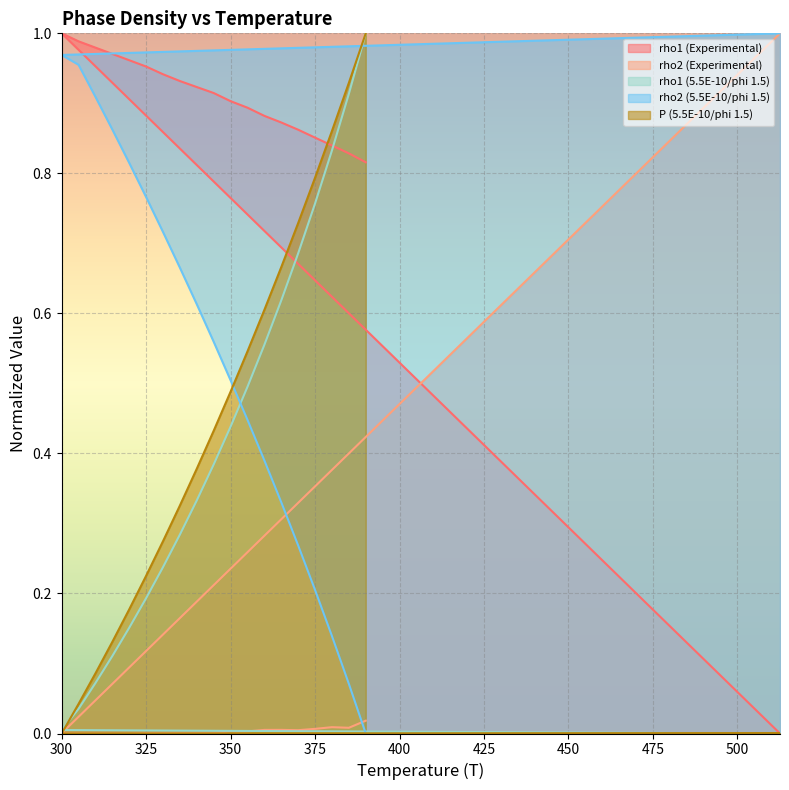

What is the label of the 13th point from the right?

330